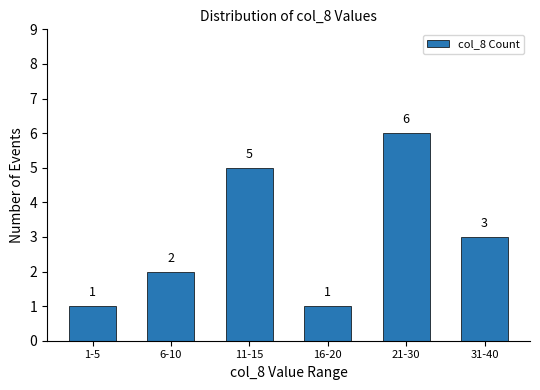

What is the change in value from 21-30 to 31-40?

-3